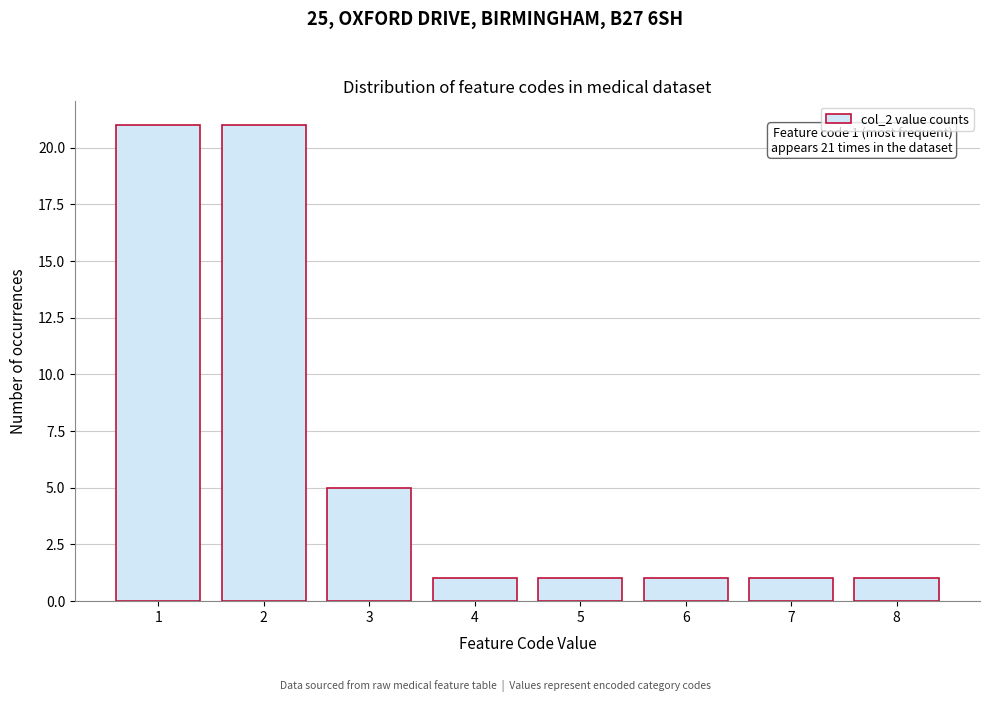

Reading right to left, extract all data points from this chart.

1	1	1	1	1	5	21	21